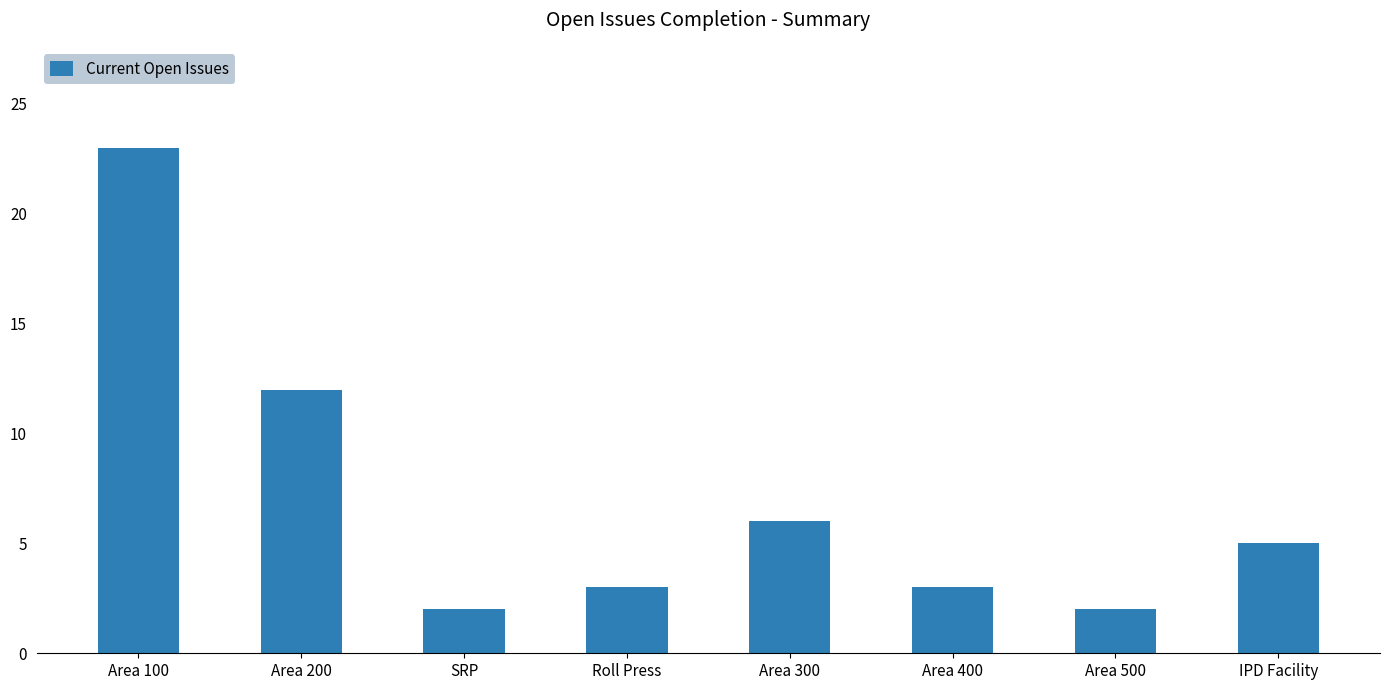

What is the average value?

7